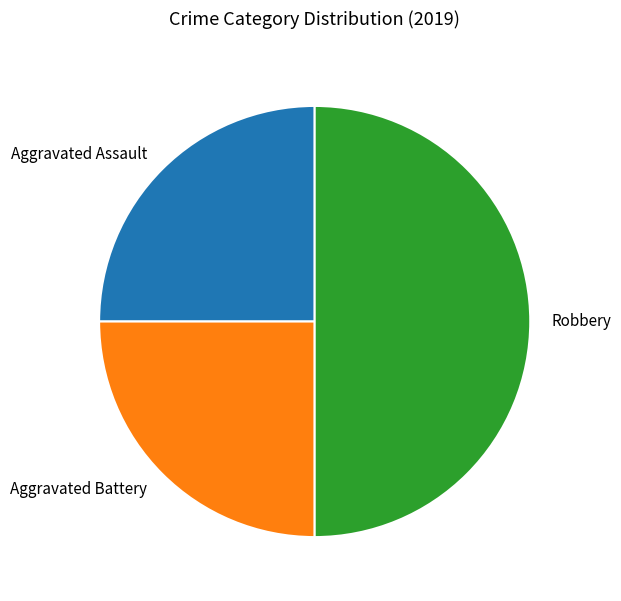

Does Aggravated Battery represent more than half of the total?

No